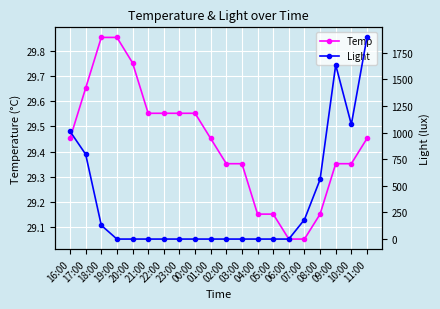

How many series are shown in this chart?

2